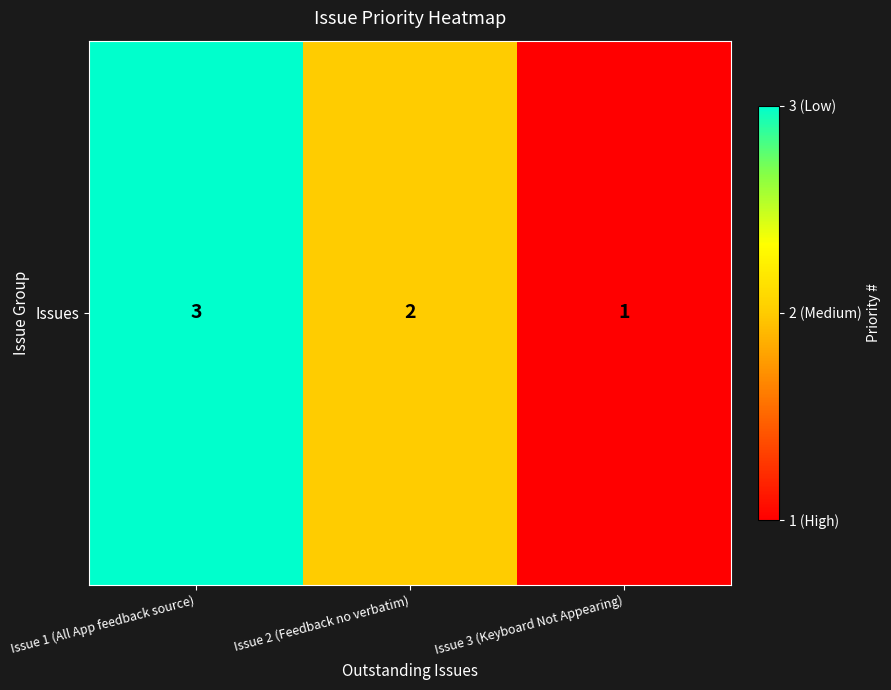

Approximately how many times larger is the value at Issue 1 (All App feedback source) compared to Issue 3 (Keyboard Not Appearing)?

3.0